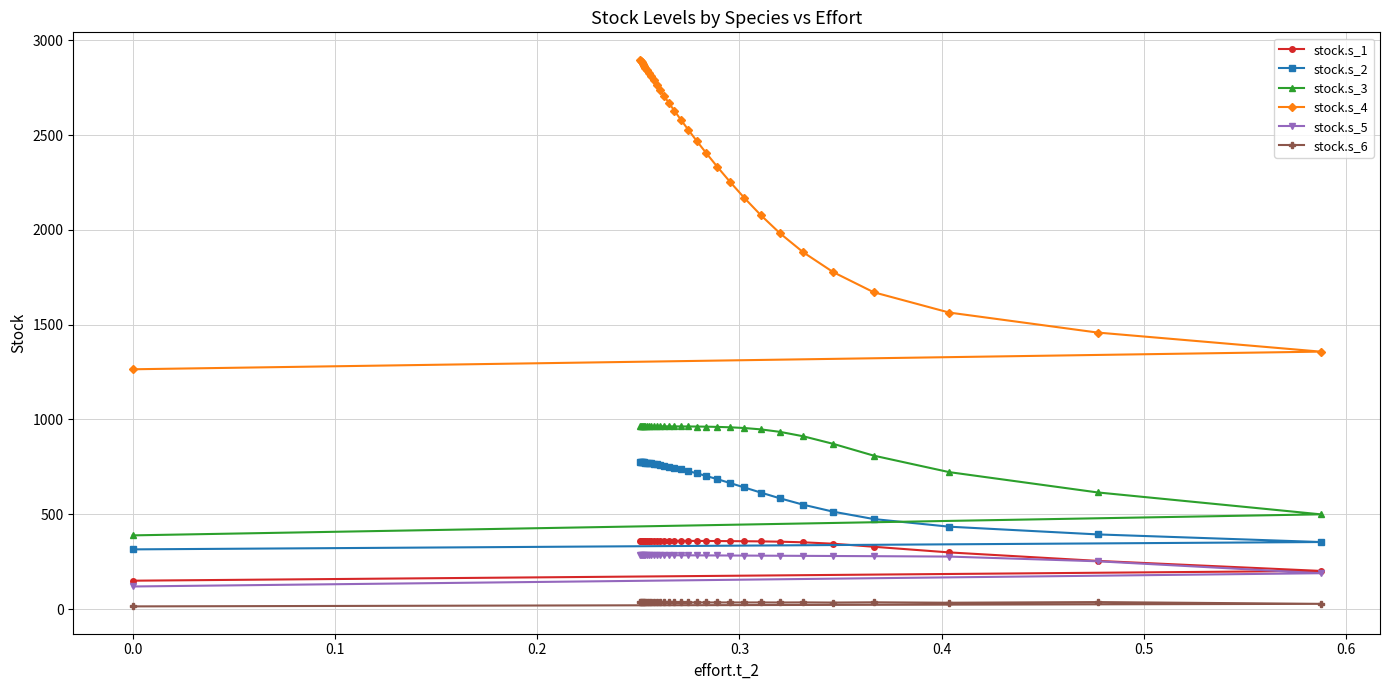

What are all the series names shown in the legend?

stock.s_1, stock.s_2, stock.s_3, stock.s_4, stock.s_5, stock.s_6